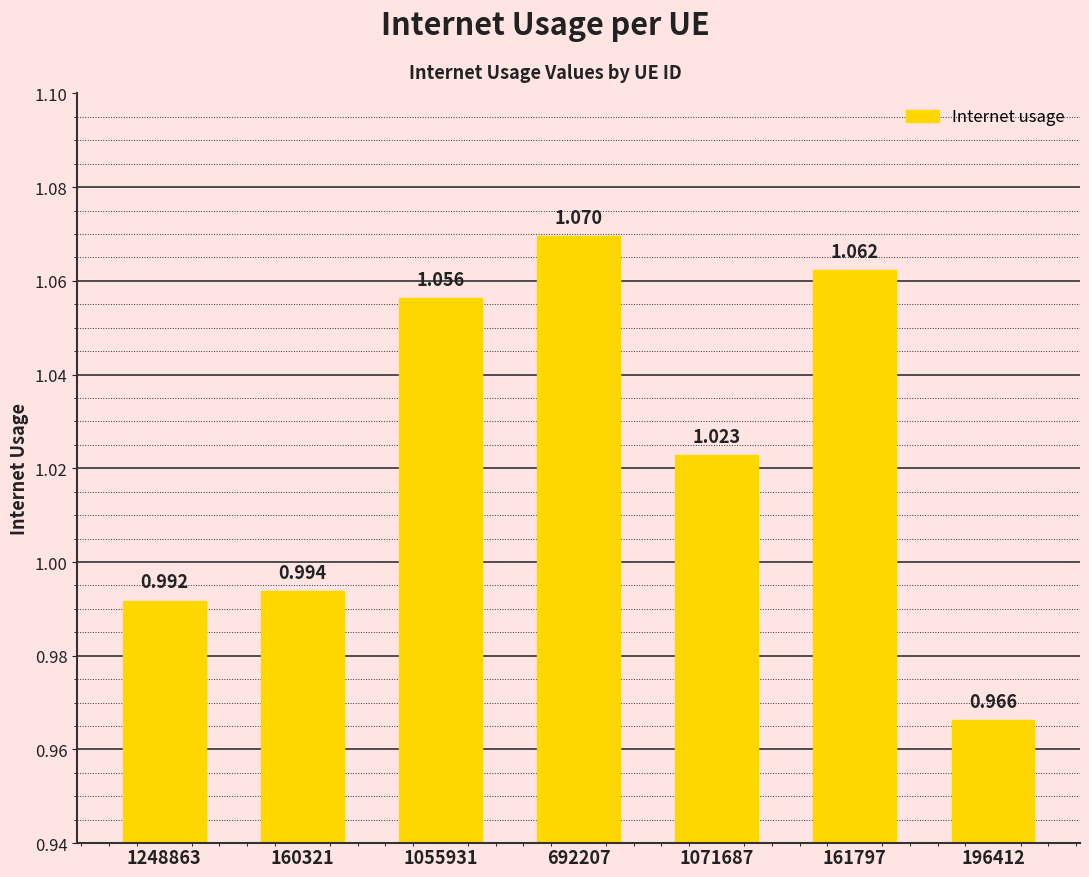

List the labels in order of value, largest first.

692207, 161797, 1055931, 1071687, 160321, 1248863, 196412